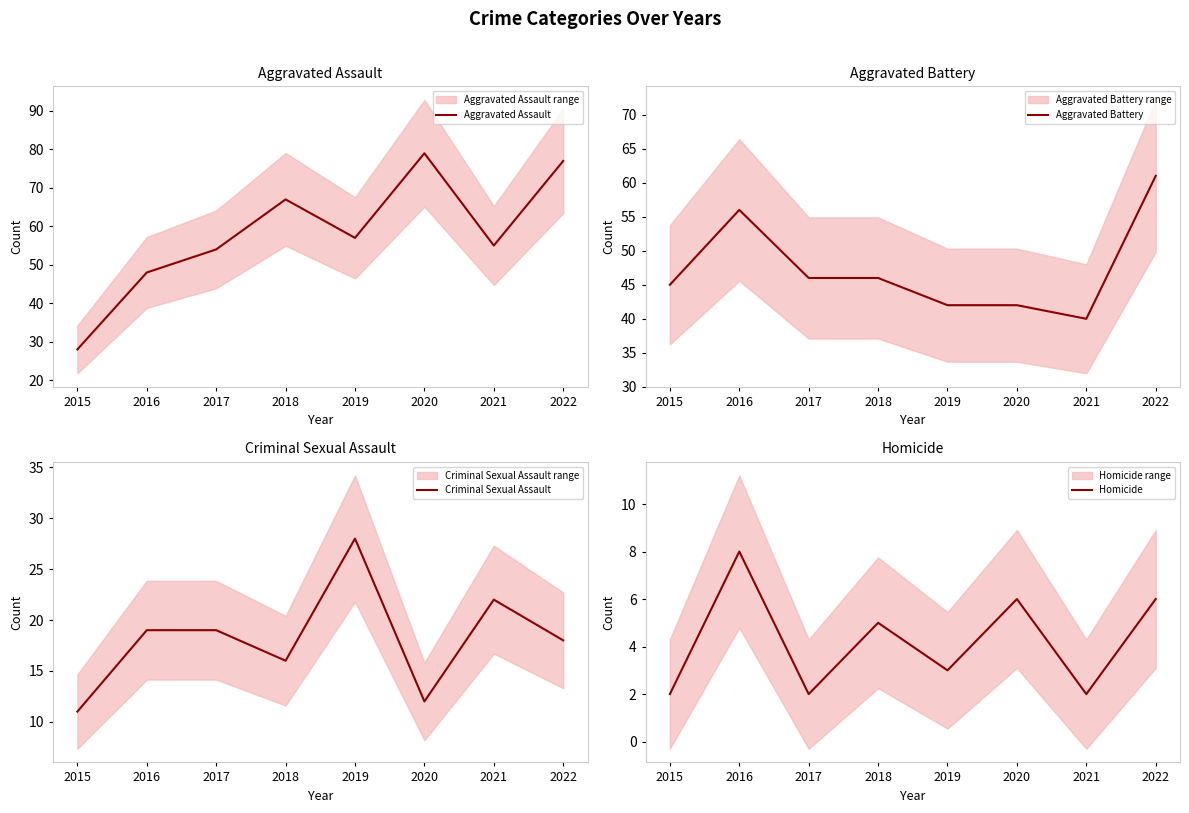

List the series in order of their overall mean, lowest first.

Homicide, Criminal Sexual Assault, Aggravated Battery, Aggravated Assault